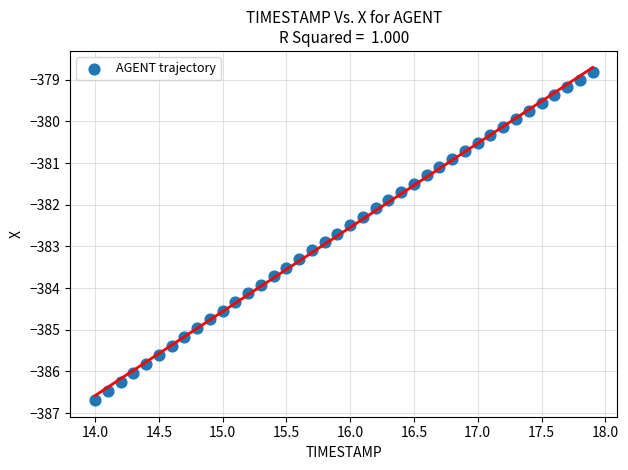

What is the range of X values (max minus min)?

3.9